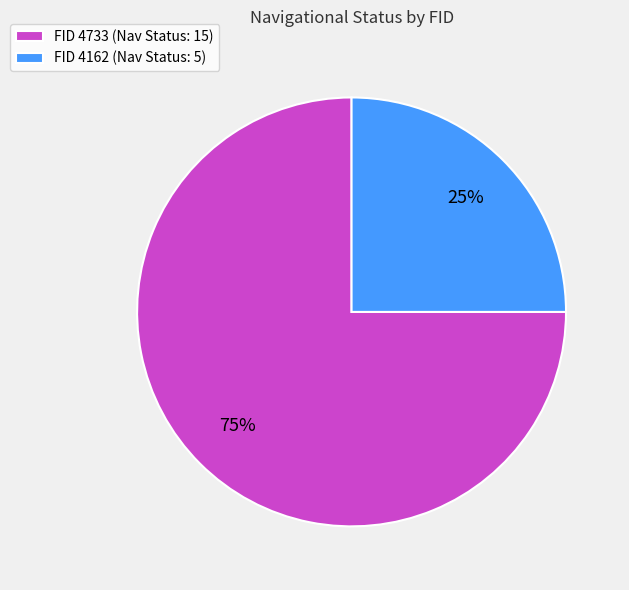

Approximately how many times larger is the value at FID 4162 (Nav Status: 5) compared to FID 4733 (Nav Status: 15)?

0.3